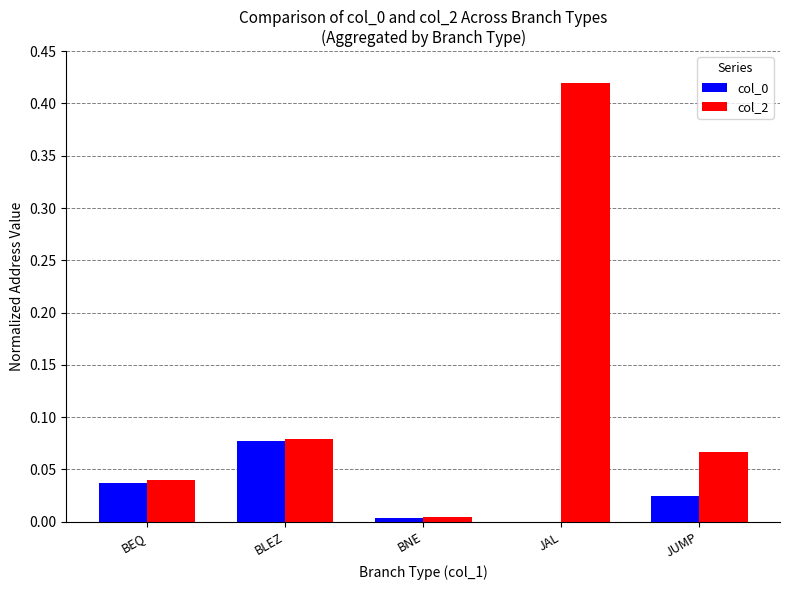

Which series changed the most between BEQ and JAL?

col_2